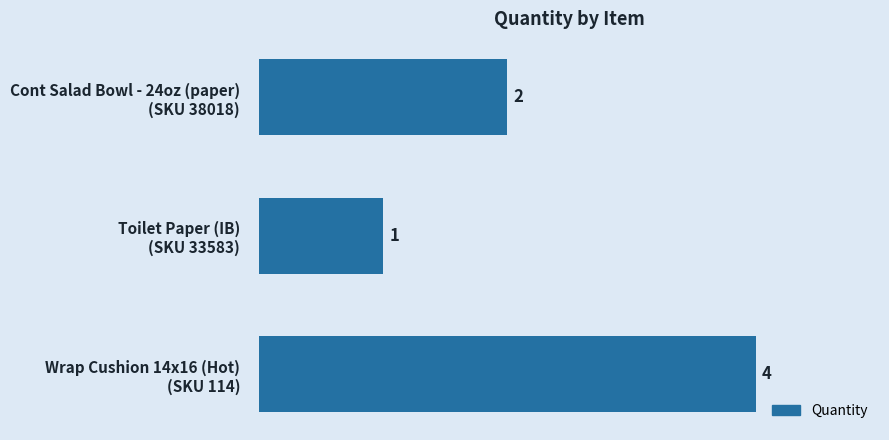

What is the value of the 2nd bar from the top?

1